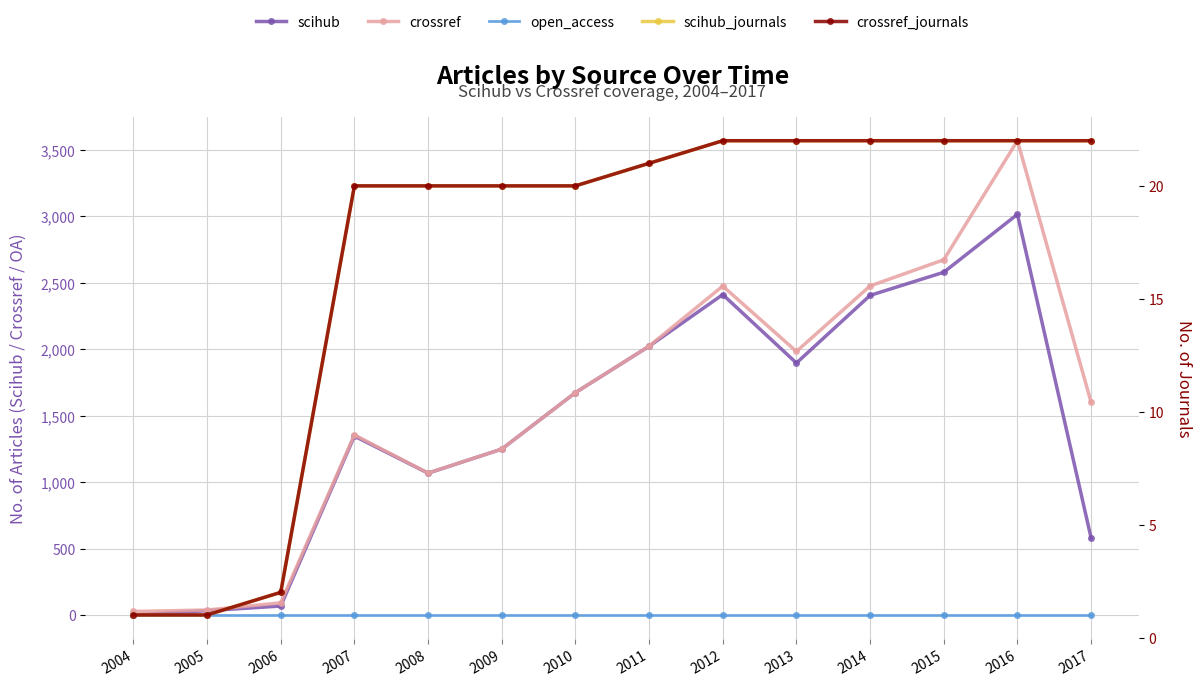

Reading left to right, extract all data points from this chart.

scihub: 2004=0	2005=32	2006=67	2007=1346	2008=1067	2009=1248	2010=1673	2011=2022	2012=2411	2013=1896	2014=2405	2015=2579	2016=3015	2017=579
crossref: 2004=26	2005=37	2006=91	2007=1355	2008=1068	2009=1248	2010=1673	2011=2023	2012=2475	2013=1983	2014=2476	2015=2673	2016=3569	2017=1600
open_access: 2004=0	2005=0	2006=0	2007=0	2008=0	2009=0	2010=0	2011=0	2012=0	2013=0	2014=0	2015=0	2016=0	2017=0
scihub_journals: 2004=1	2005=1	2006=2	2007=20	2008=20	2009=20	2010=20	2011=21	2012=22	2013=22	2014=22	2015=22	2016=22	2017=22
crossref_journals: 2004=1	2005=1	2006=2	2007=20	2008=20	2009=20	2010=20	2011=21	2012=22	2013=22	2014=22	2015=22	2016=22	2017=22